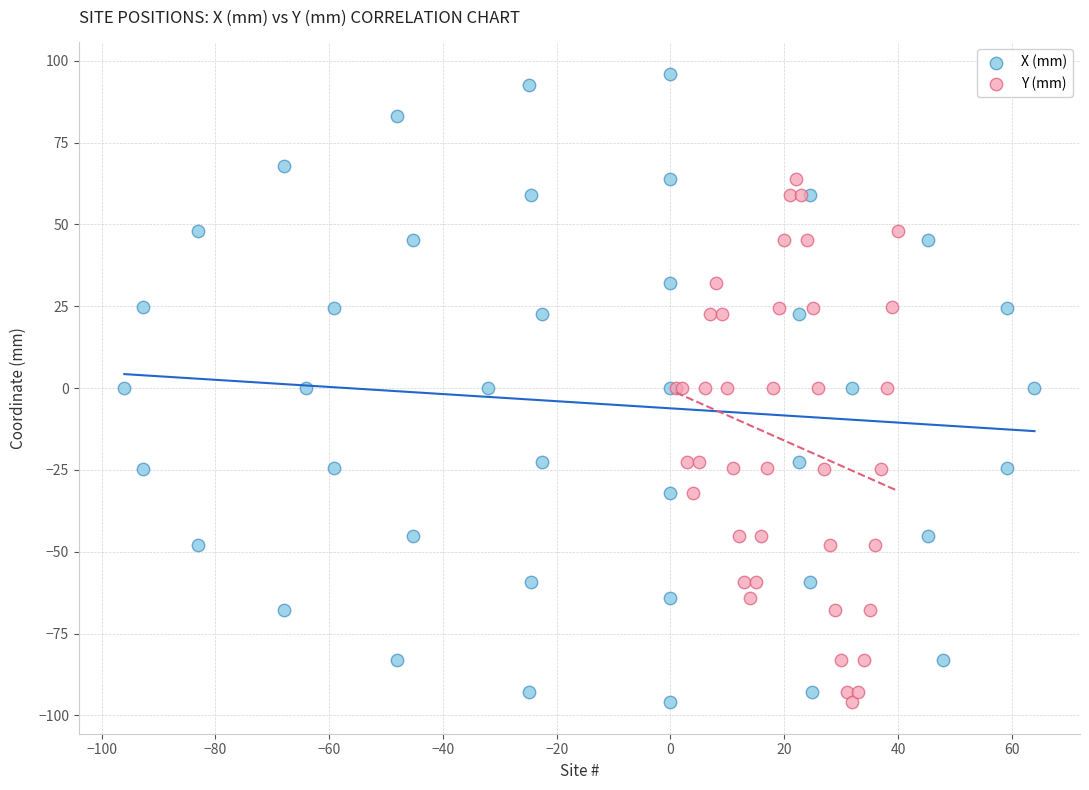

Which series has the widest spread of Y values?

X (mm)